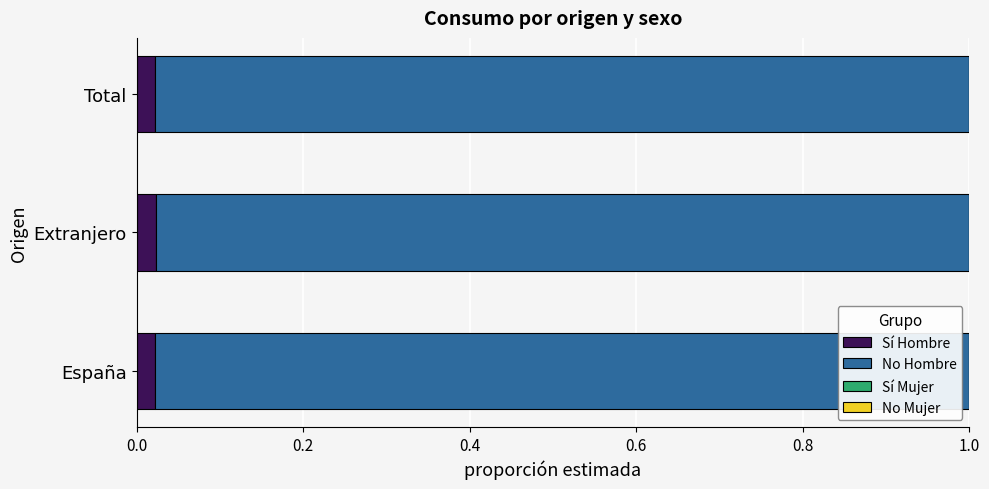

Are the bars horizontal?

Yes